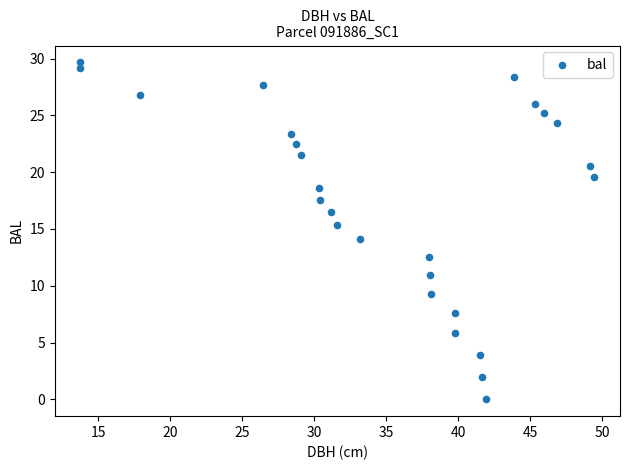

What is the range of X values (max minus min)?

35.7